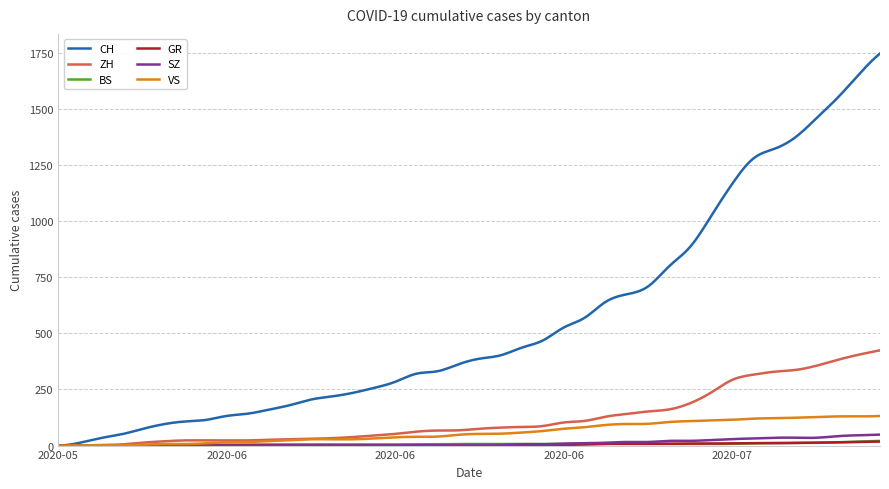

What is the greatest value displayed?

1746.0